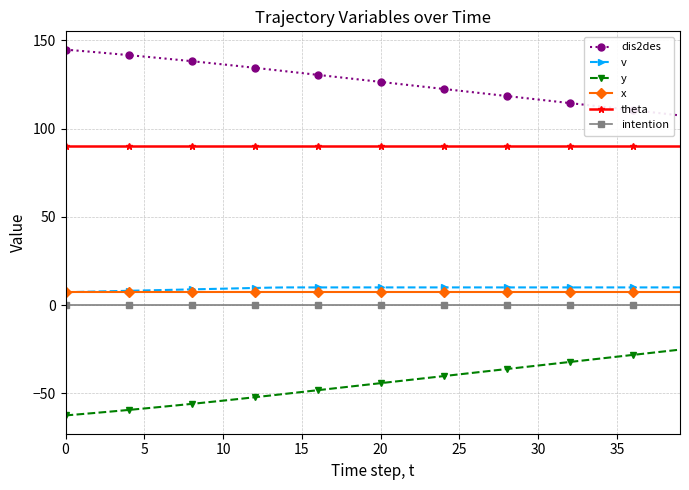

What is the greatest value displayed?

144.8